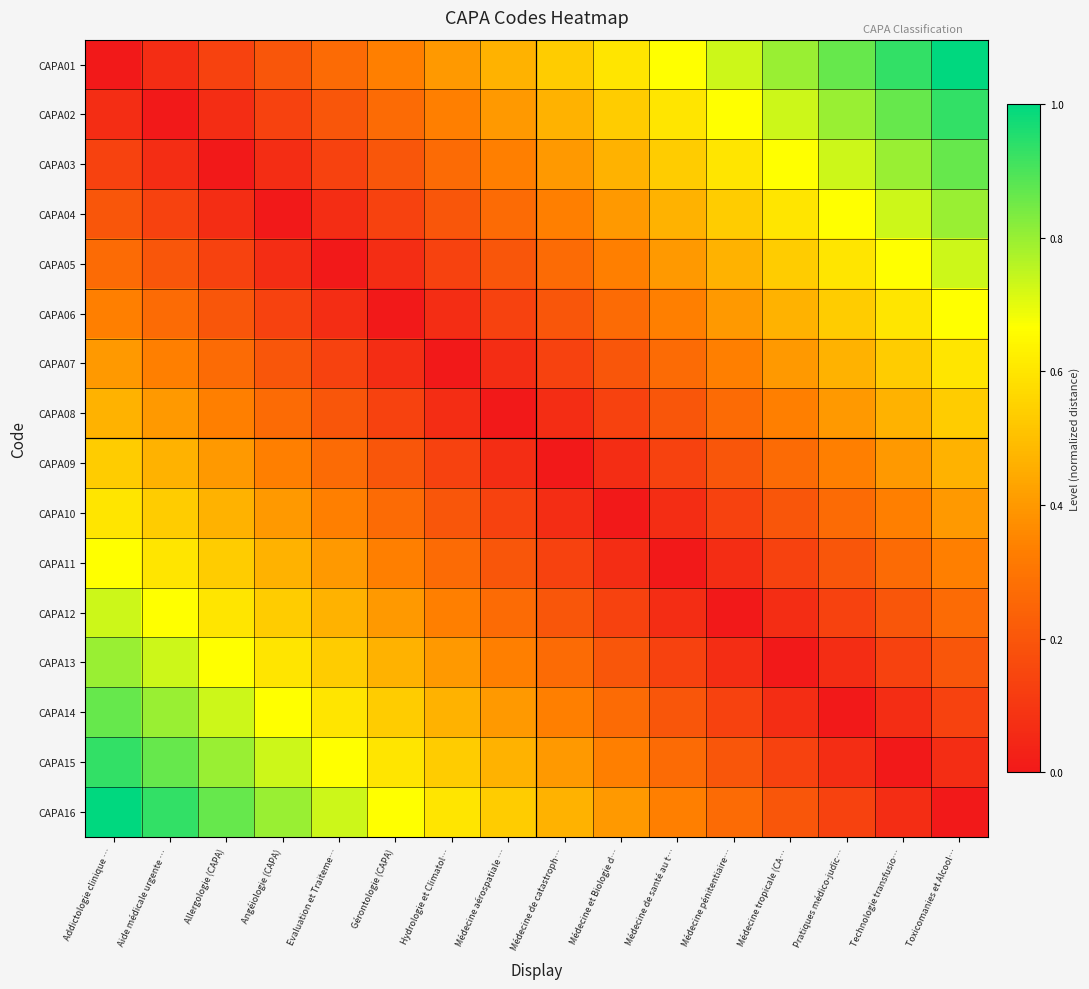

How many distinct data groups are displayed?

16